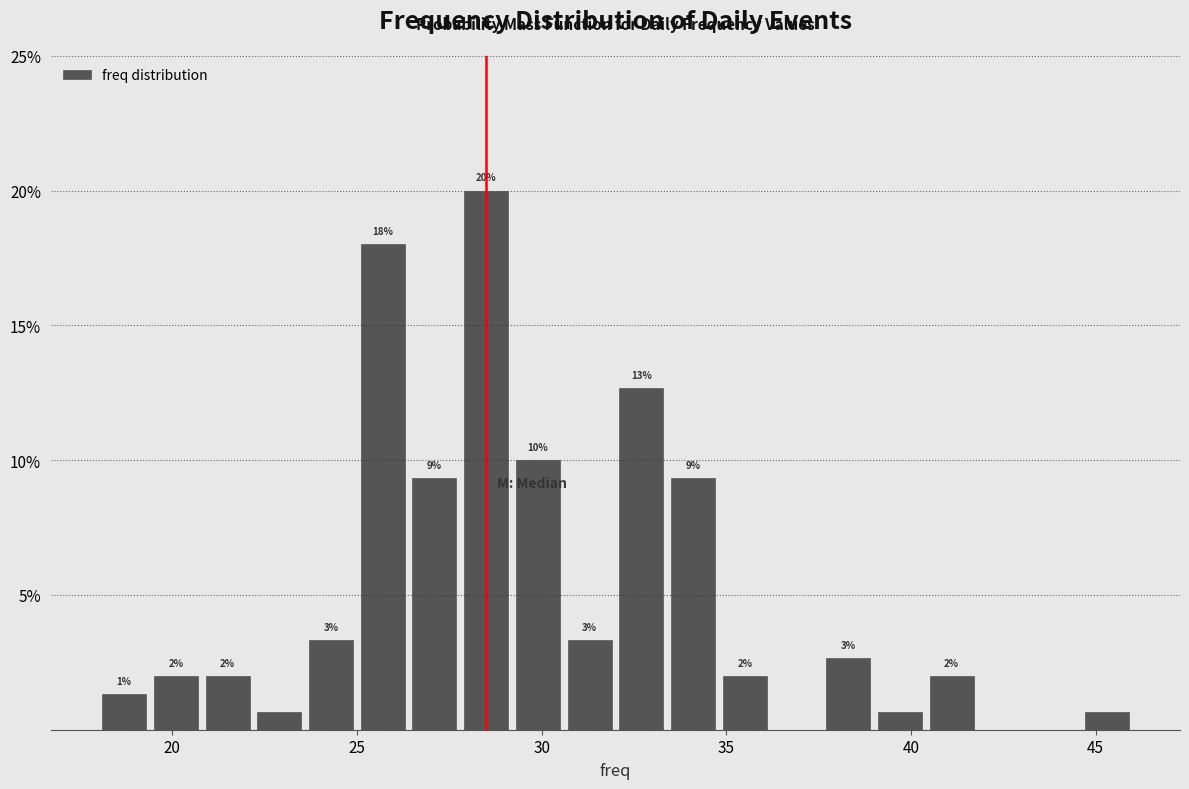

Read against the x-axis, roughly where is the centre of the tallest bar?

28.5